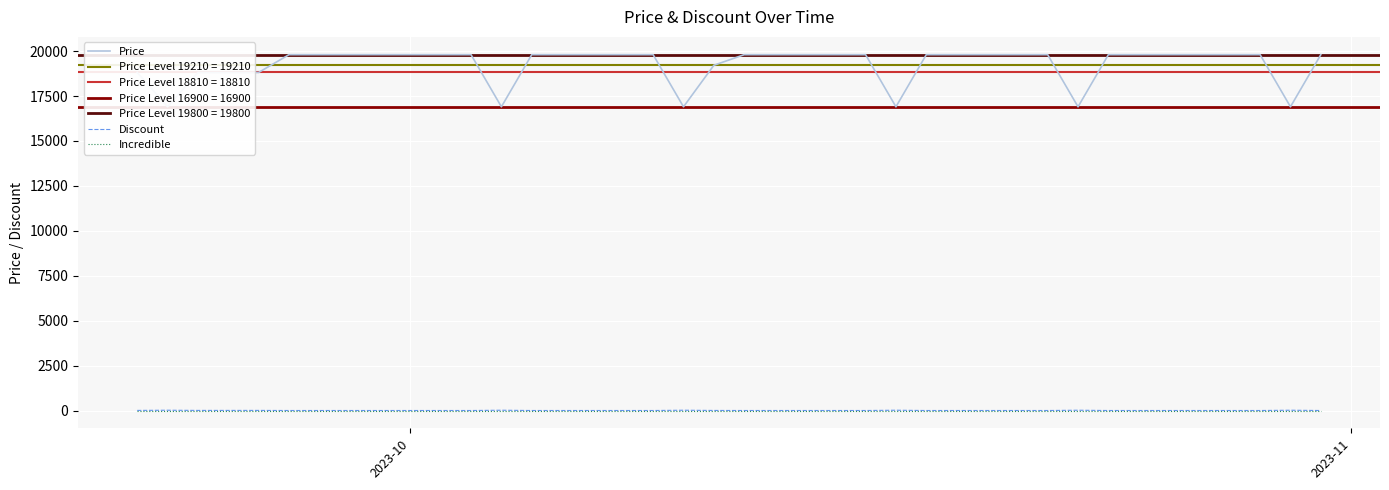

How many categories are shown in the chart?

40